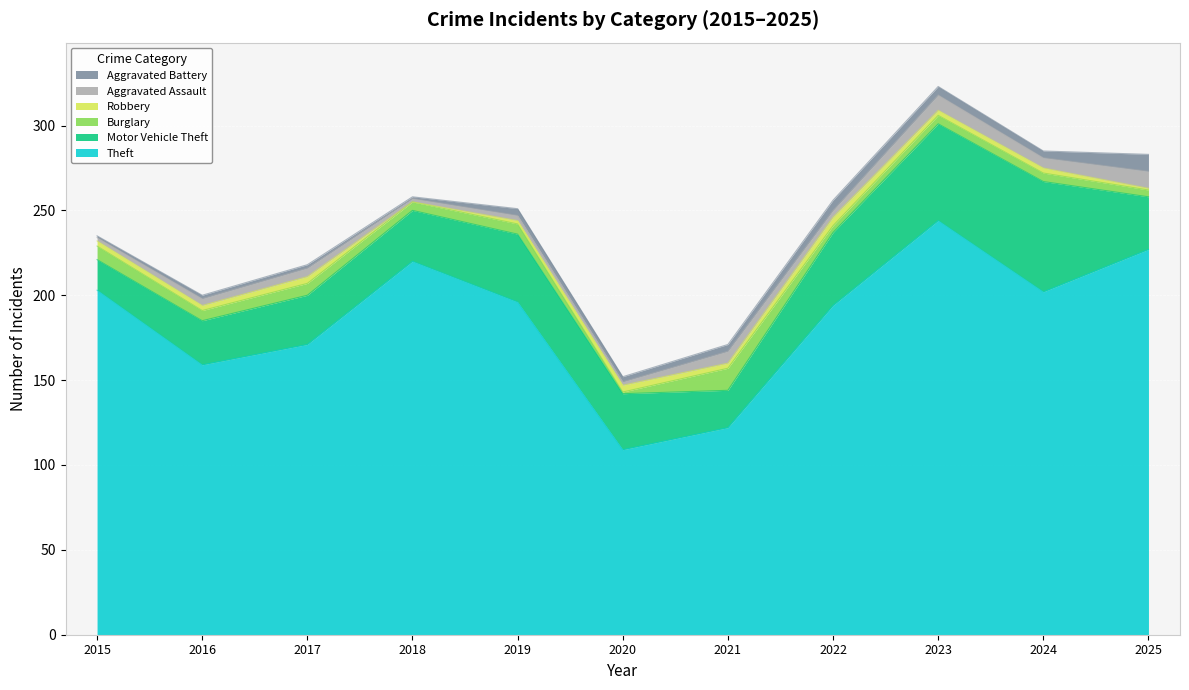

Which category has the highest value across all series?

2023